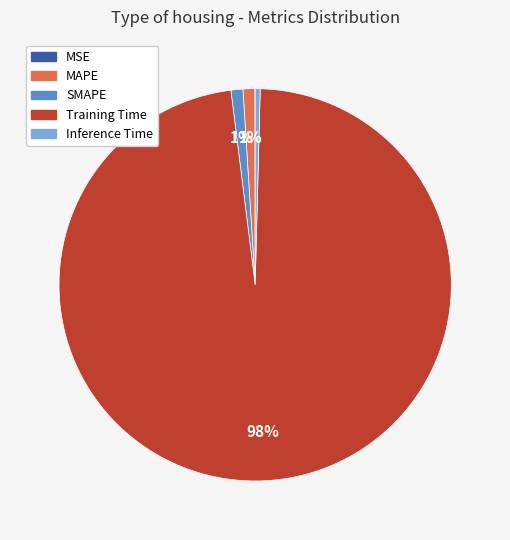

What is the majority slice?

Training Time